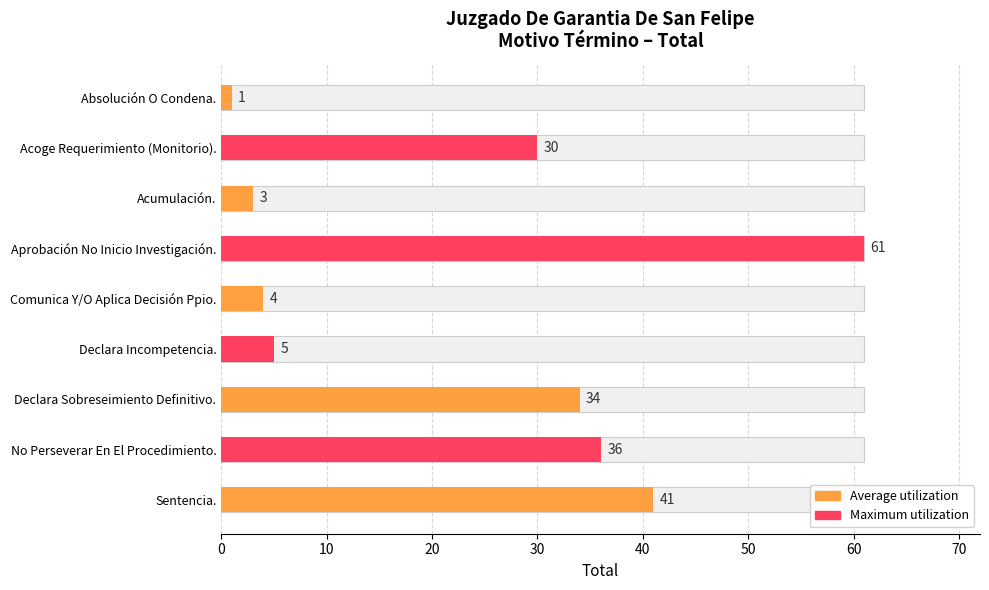

Reading left to right, extract all data points from this chart.

Absolución O Condena.=1	Acoge Requerimiento (Monitorio).=30	Acumulación.=3	Aprobación No Inicio Investigación.=61	Comunica Y/O Aplica Decisión Ppio.=4	Declara Incompetencia.=5	Declara Sobreseimiento Definitivo.=34	No Perseverar En El Procedimiento.=36	Sentencia.=41